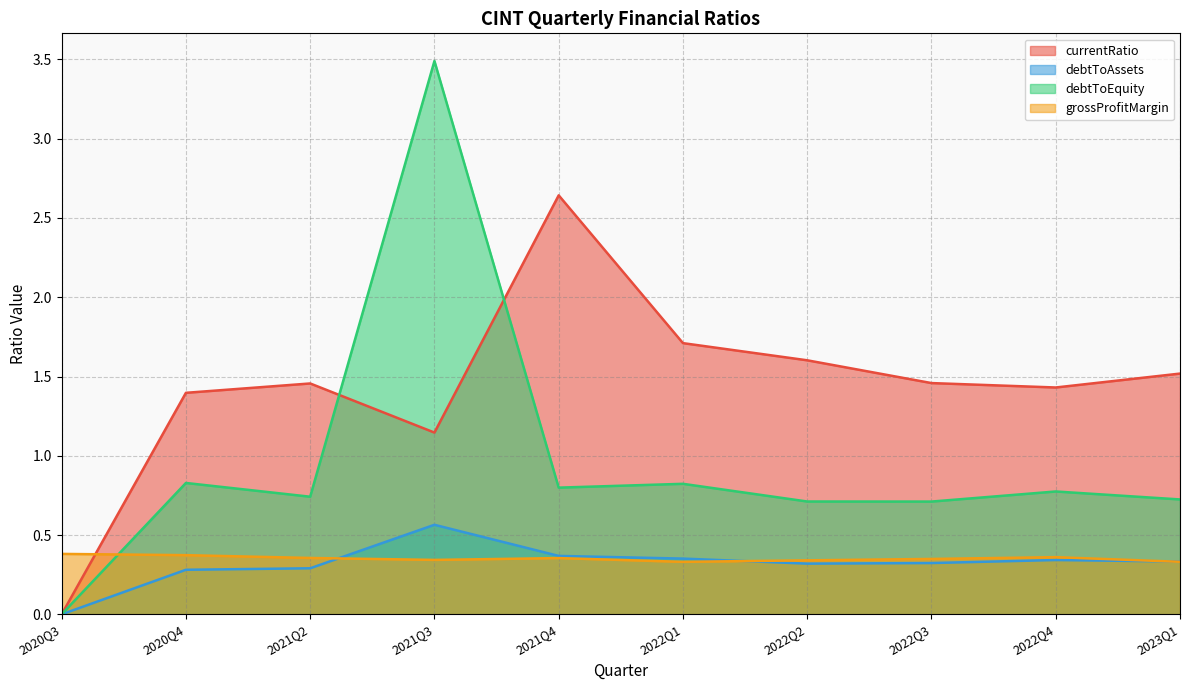

At 2021Q4, list the series in order from smallest to largest.

grossProfitMargin, debtToAssets, debtToEquity, currentRatio